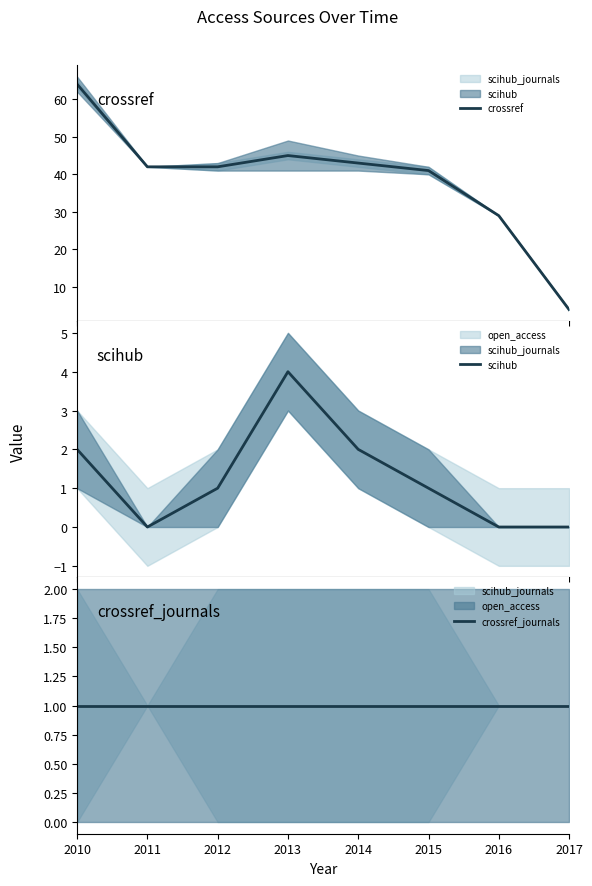

At which category is the sum across all series the highest?

2010